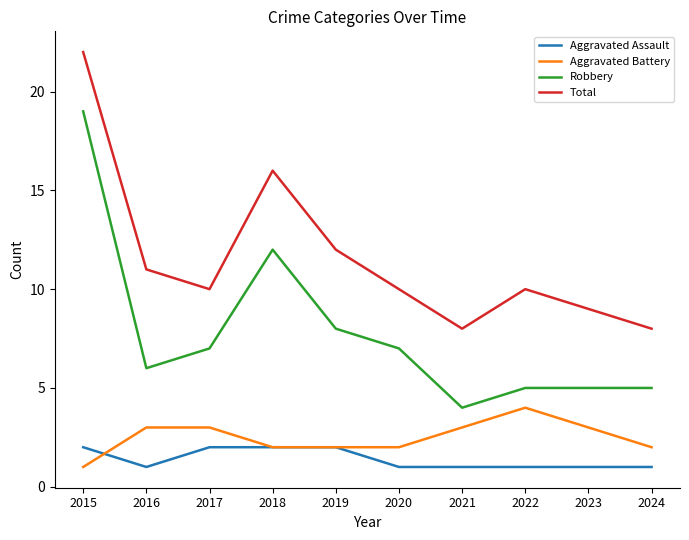

How many distinct data groups are displayed?

4